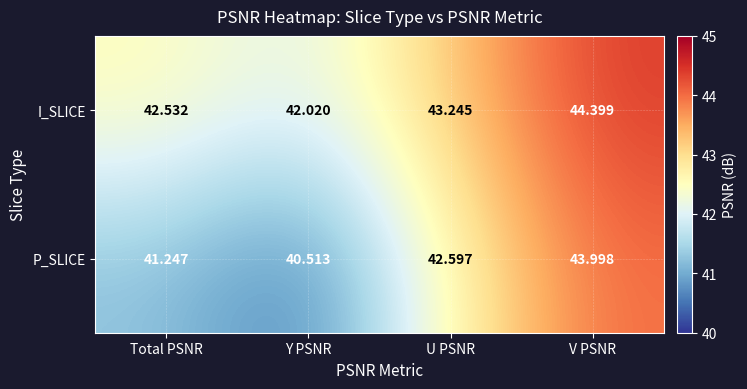

What is the total value across all series at Total PSNR?

83.8